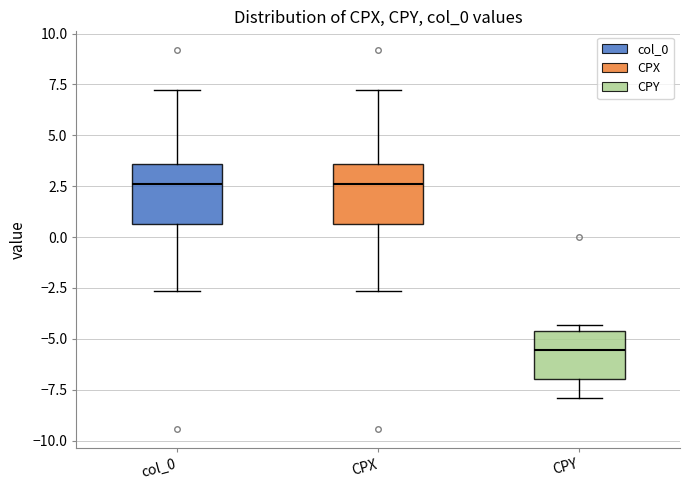

Which box's median line is the lowest?

CPY